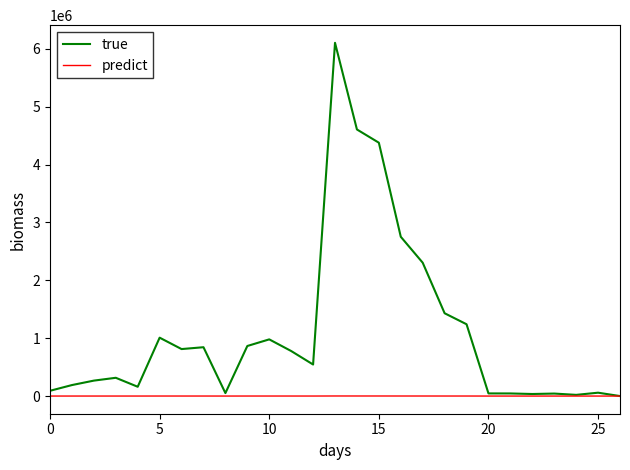

How many lines are shown in the chart?

2